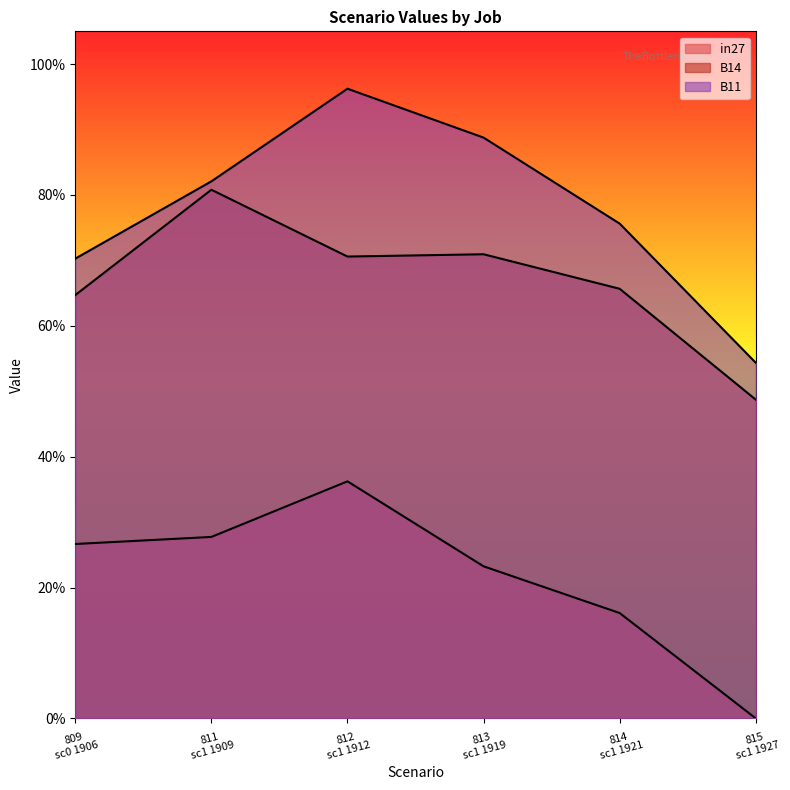

Reading right to left, extract all data points from this chart.

in27: 0.0	0.2	0.2	0.4	0.3	0.3
B14: 0.5	0.7	0.7	0.7	0.8	0.6
B11: 0.5	0.8	0.9	1.0	0.8	0.7